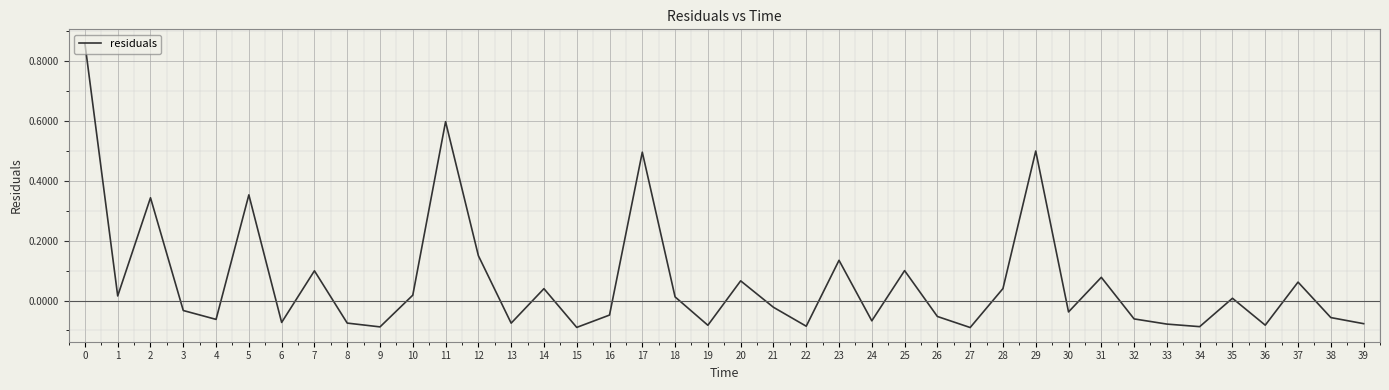

What is the change in value from 0 to 24?

-0.9